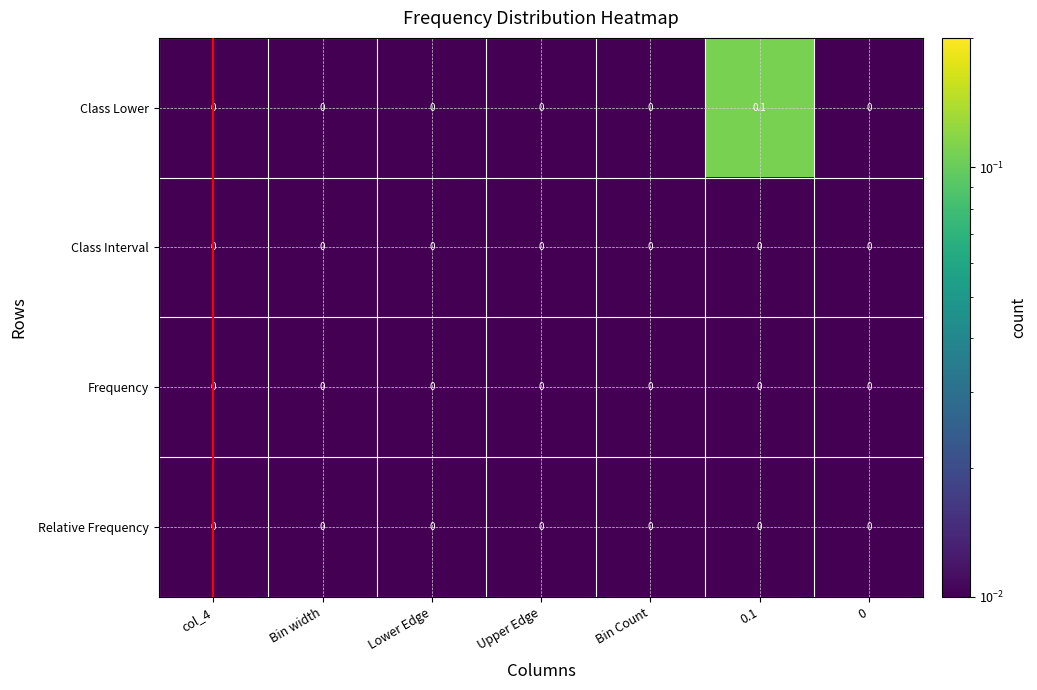

Reading left to right, list all the values displayed in this chart.

Class Lower: col_4=0.0	Bin width=0.0	Lower Edge=0.0	Upper Edge=0.0	Bin Count=0.0	0.1=0.1	0=0.0
Class Interval: col_4=0.0	Bin width=0.0	Lower Edge=0.0	Upper Edge=0.0	Bin Count=0.0	0.1=0.0	0=0.0
Frequency: col_4=0.0	Bin width=0.0	Lower Edge=0.0	Upper Edge=0.0	Bin Count=0.0	0.1=0.0	0=0.0
Relative Frequency: col_4=0.0	Bin width=0.0	Lower Edge=0.0	Upper Edge=0.0	Bin Count=0.0	0.1=0.0	0=0.0